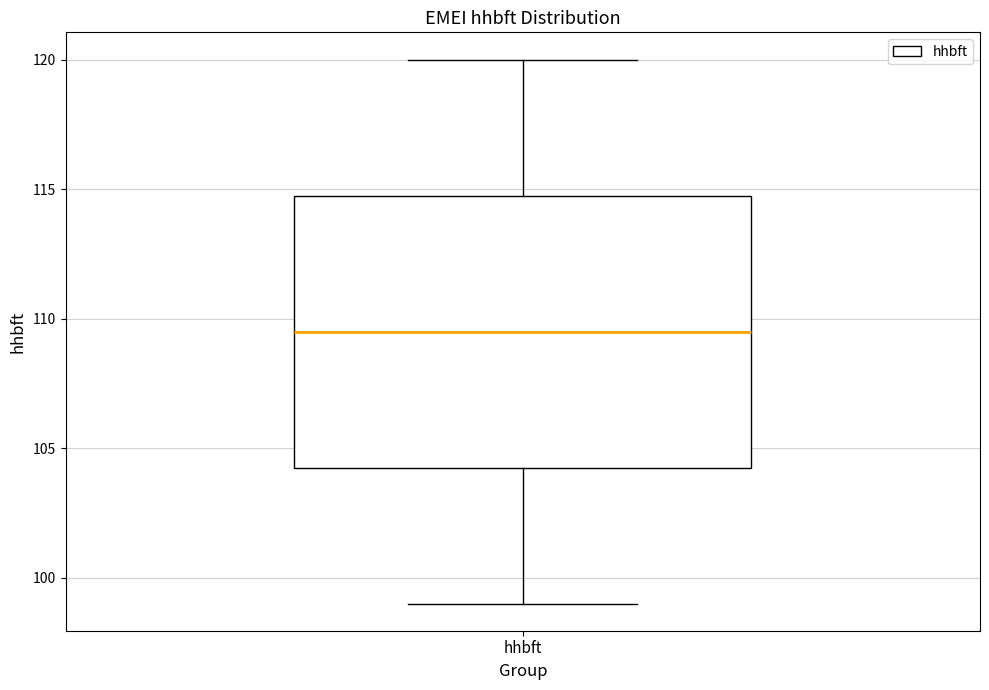

Transcribe this box plot: give where the median line is, the range the box spans, and where the two whiskers end, as read against the y-axis. The values are not printed on the chart, so give them approximately, as read against the axis.

median 109.5, box 104.5 to 115.0, whiskers 99.0 to 120.0